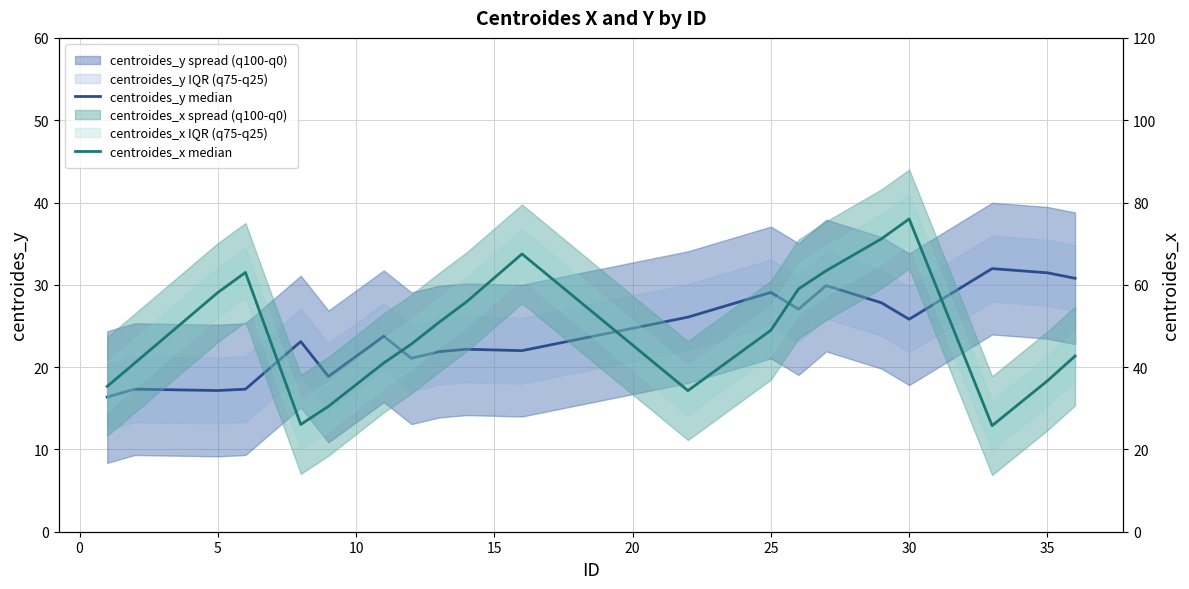

True or false: centroides_y median has a value of 11.5 at 40.

False